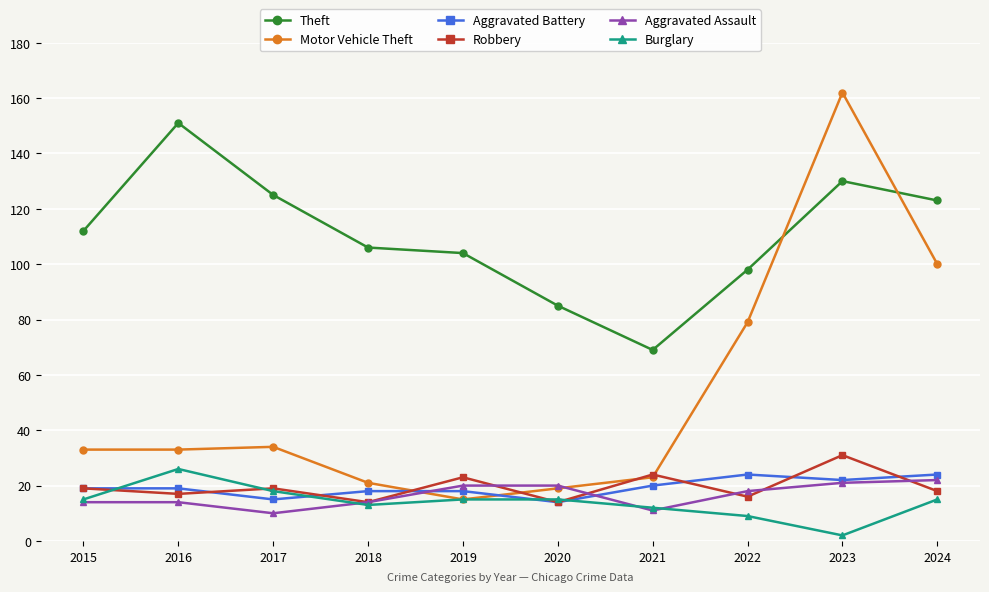

Rank the series at 2024 from highest to lowest value.

Theft, Motor Vehicle Theft, Aggravated Battery, Aggravated Assault, Robbery, Burglary